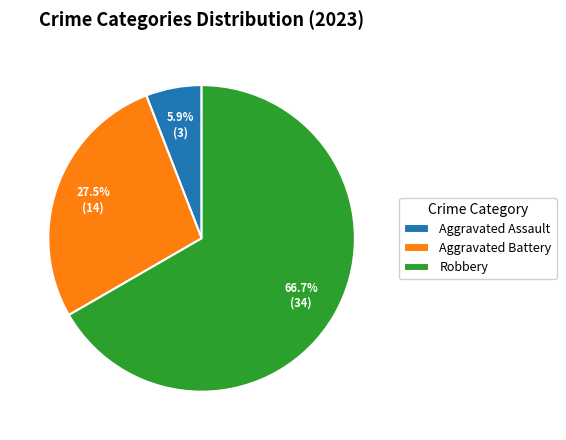

Count the number of slices in the pie.

3